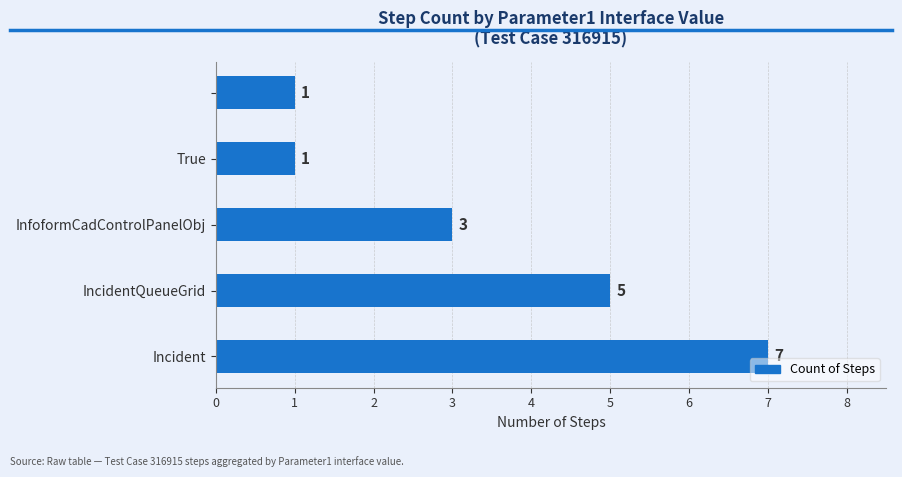

What is the maximum value shown in the chart?

7